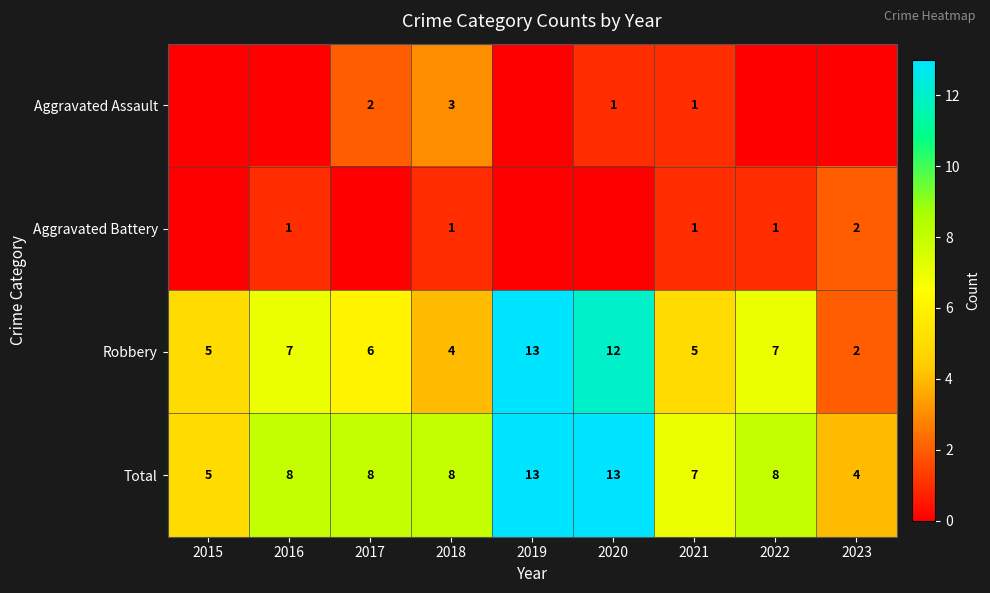

At which category is the sum across all series the highest?

2019